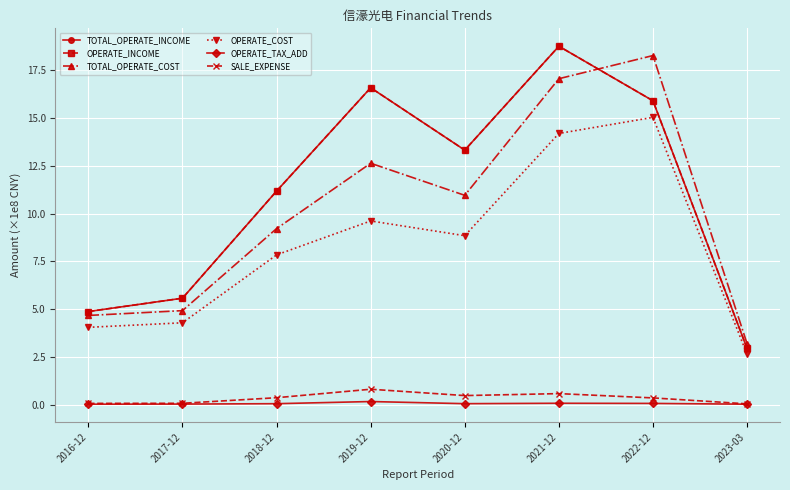

True or false: OPERATE_TAX_ADD has more than 0 points higher than both neighbors.

True